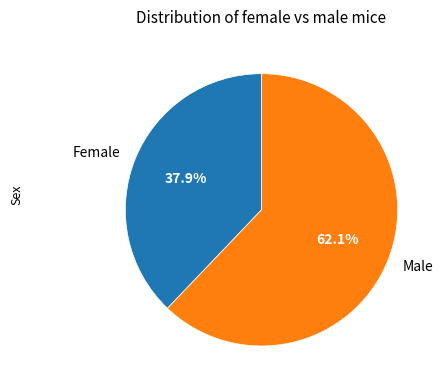

What is the smallest slice in the pie chart?

Female